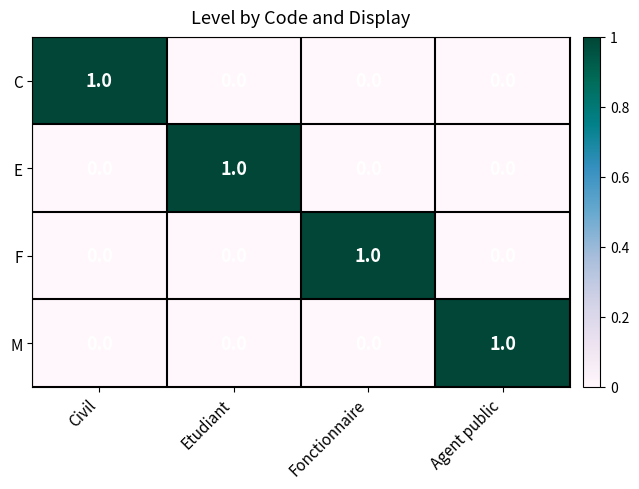

How many C values are between 0 and 1?

4